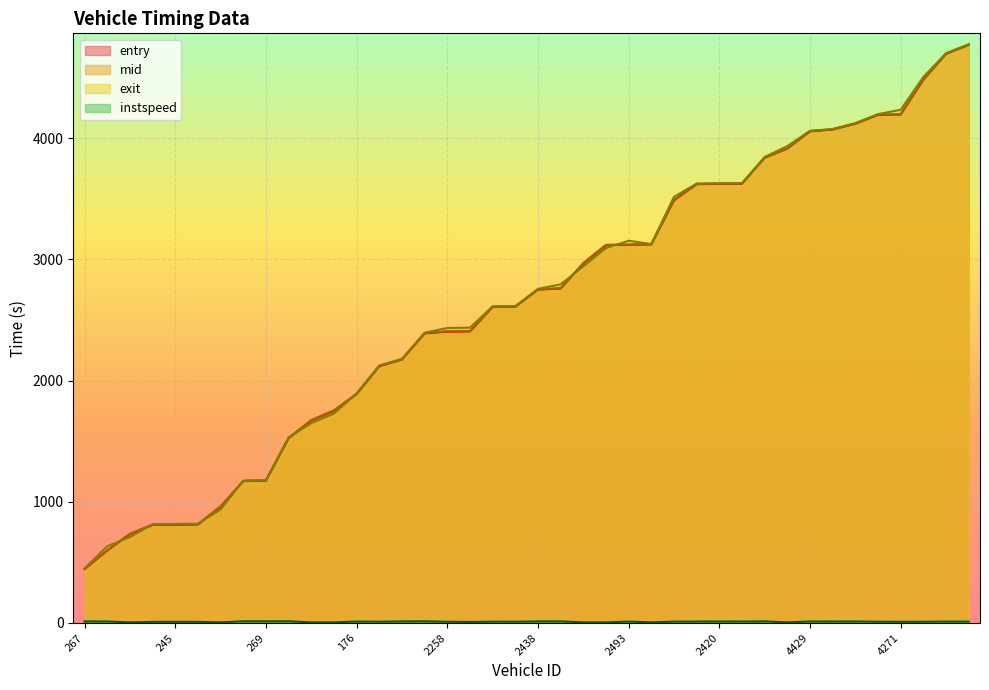

Reading left to right, what are all the values shown in this chart?

entry: 445.0	598.4	733.9	808.4	810.4	812.5	959.9	1170.2	1174.0	1524.6	1671.6	1751.0	1888.2	2117.8	2173.8	2388.9	2403.4	2405.3	2606.9	2608.7	2750.1	2759.3	2966.1	3117.3	3119.9	3122.9	3486.5	3619.9	3622.1	3623.9	3838.0	3913.4	4055.8	4070.1	4118.0	4191.7	4194.5	4480.8	4695.0	4768.6
mid: 447.1	600.4	736.2	811.4	813.4	815.4	962.2	1172.3	1176.1	1526.6	1674.3	1754.2	1890.5	2120.4	2176.1	2391.1	2406.1	2408.1	2609.4	2611.3	2752.3	2761.5	2968.5	3119.4	3122.1	3125.2	3489.2	3622.4	3624.3	3626.1	3840.2	3915.5	4058.1	4072.5	4120.1	4194.3	4197.4	4483.4	4697.5	4771.2
exit: 450.1	633.1	708.6	814.5	816.4	818.5	935.8	1174.4	1178.2	1529.9	1647.8	1727.6	1892.9	2124.5	2178.2	2394.3	2433.3	2436.0	2611.9	2613.8	2755.9	2793.6	2940.9	3092.7	3153.1	3125.7	3515.1	3624.8	3626.8	3628.5	3843.7	3933.5	4060.4	4074.9	4123.9	4197.9	4233.4	4503.5	4700.0	4773.7
instspeed: 12.8	12.1	5.0	9.0	9.7	9.2	5.0	13.7	13.4	13.8	5.0	5.0	12.0	10.3	12.8	13.6	10.2	8.2	10.9	10.6	12.7	13.2	5.0	5.0	11.4	5.0	11.1	11.6	12.3	11.7	12.8	5.0	12.6	11.7	12.0	10.2	9.8	10.0	11.4	10.9